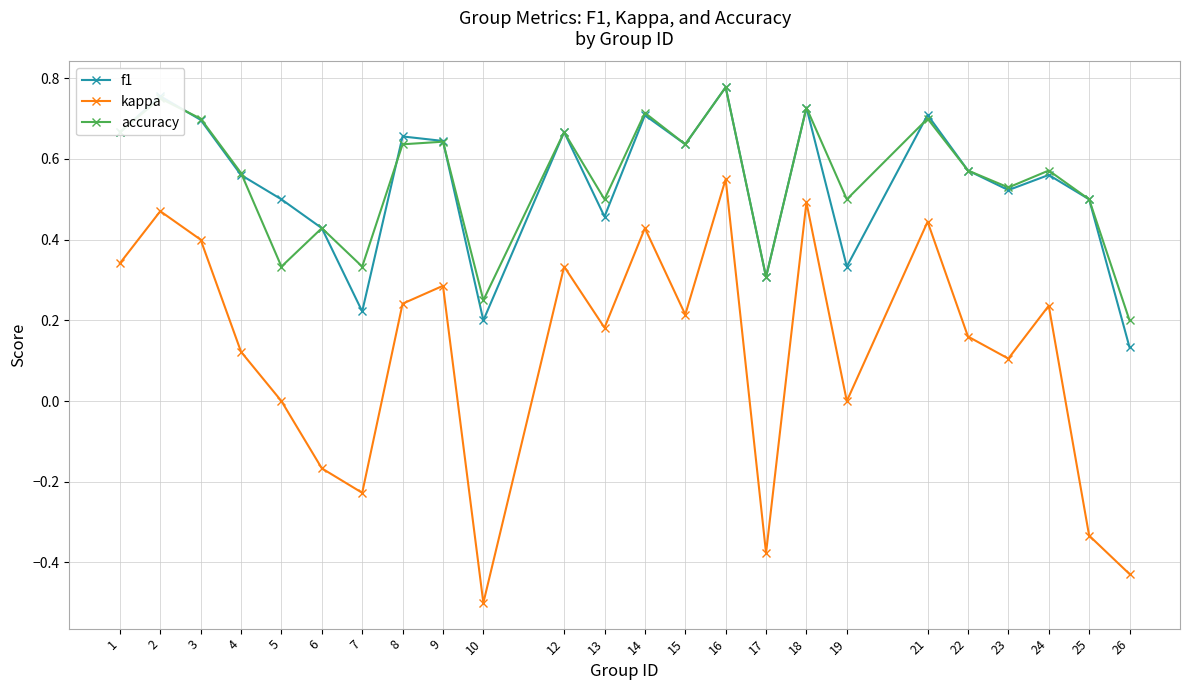

Which series has the largest range (max minus min)?

kappa